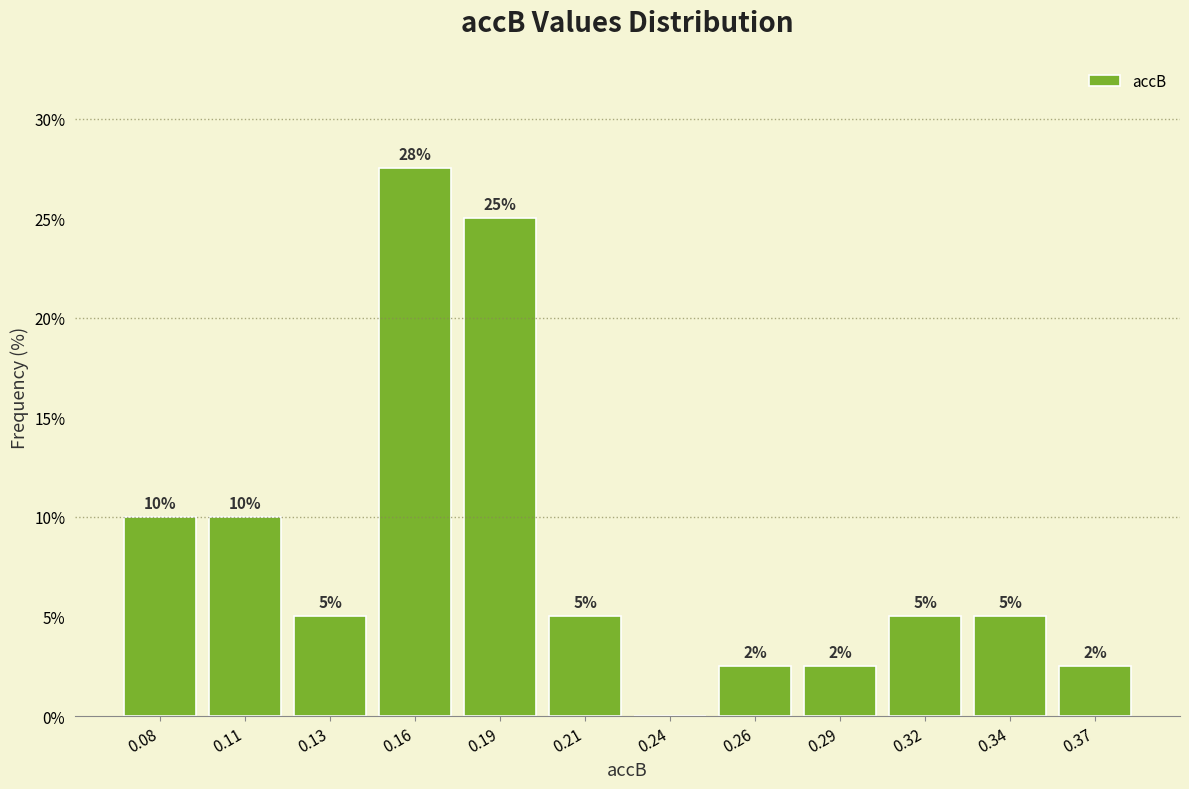

Approximately how many times larger is the value at 0.08 compared to 0.21?

2.0